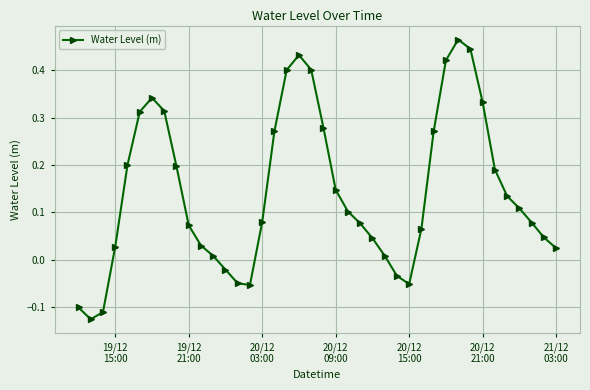

What is the sum of all values?

5.8